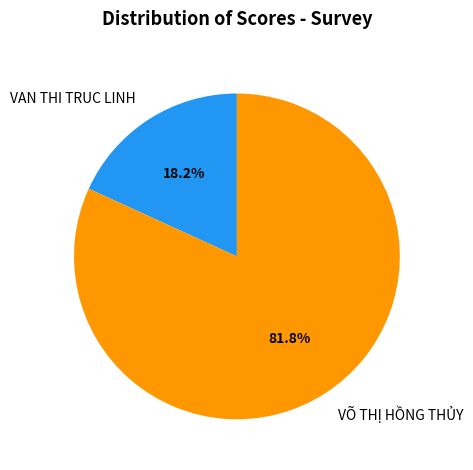

Count the number of slices in the pie.

2